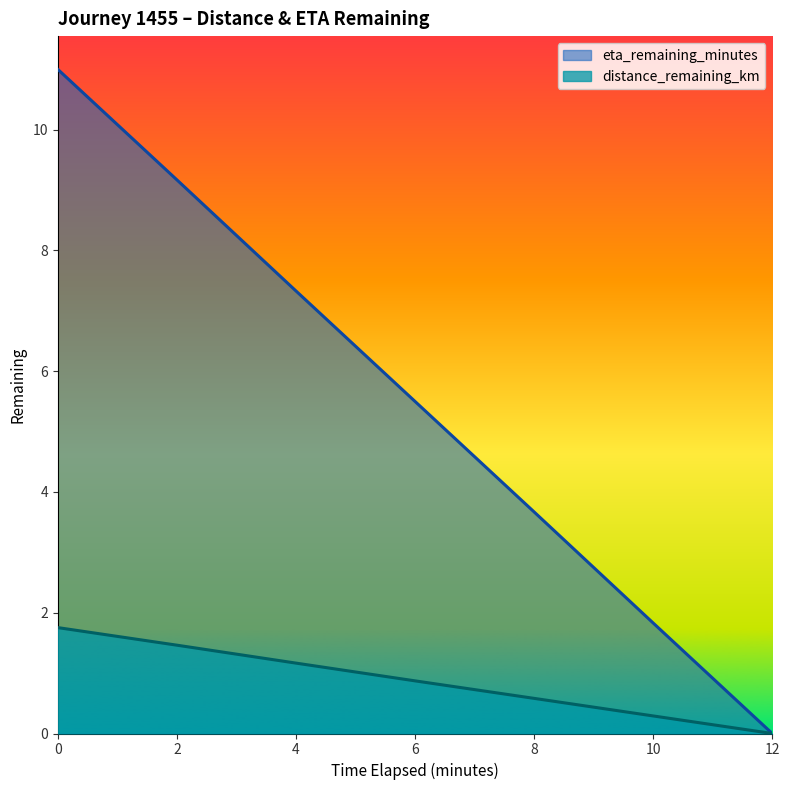

What is the label of the 6th point from the left?

10.0